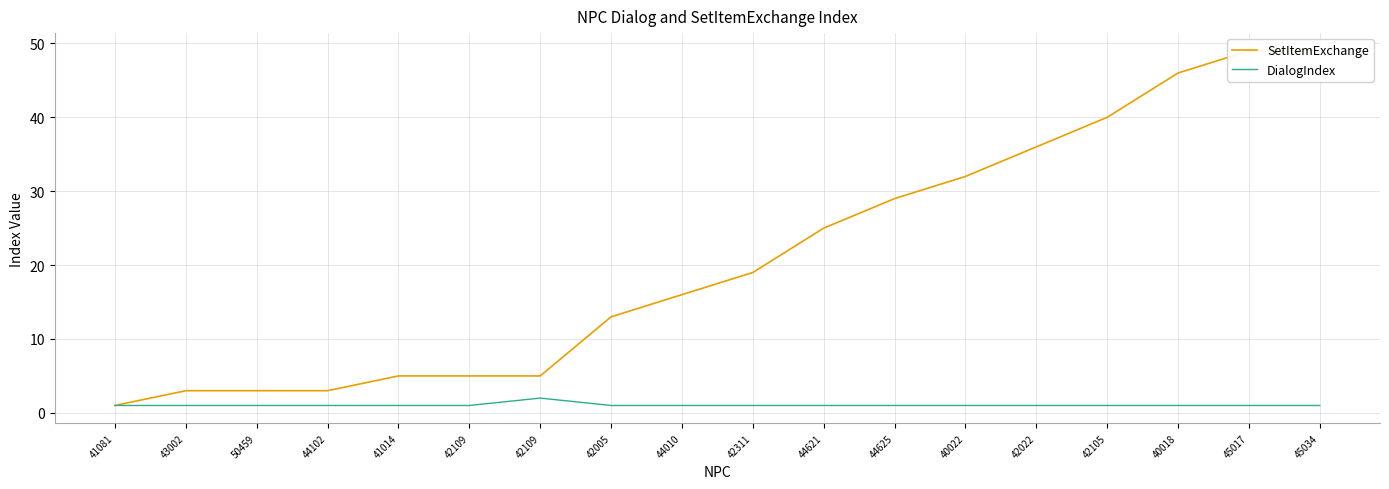

At which category is the sum across all series the highest?

45017